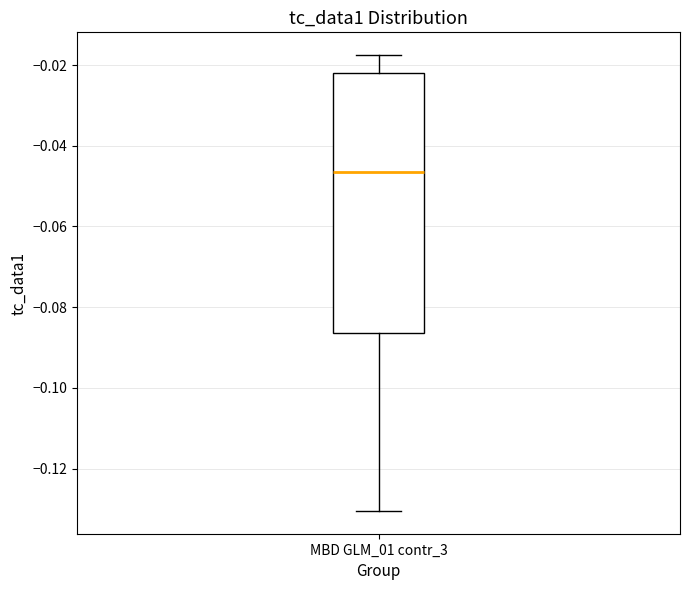

Where does the upper whisker of the box for MBD GLM_01 contr_3 end on the y-axis? The values are not printed on the chart, so give them approximately, as read against the axis.

-0.018